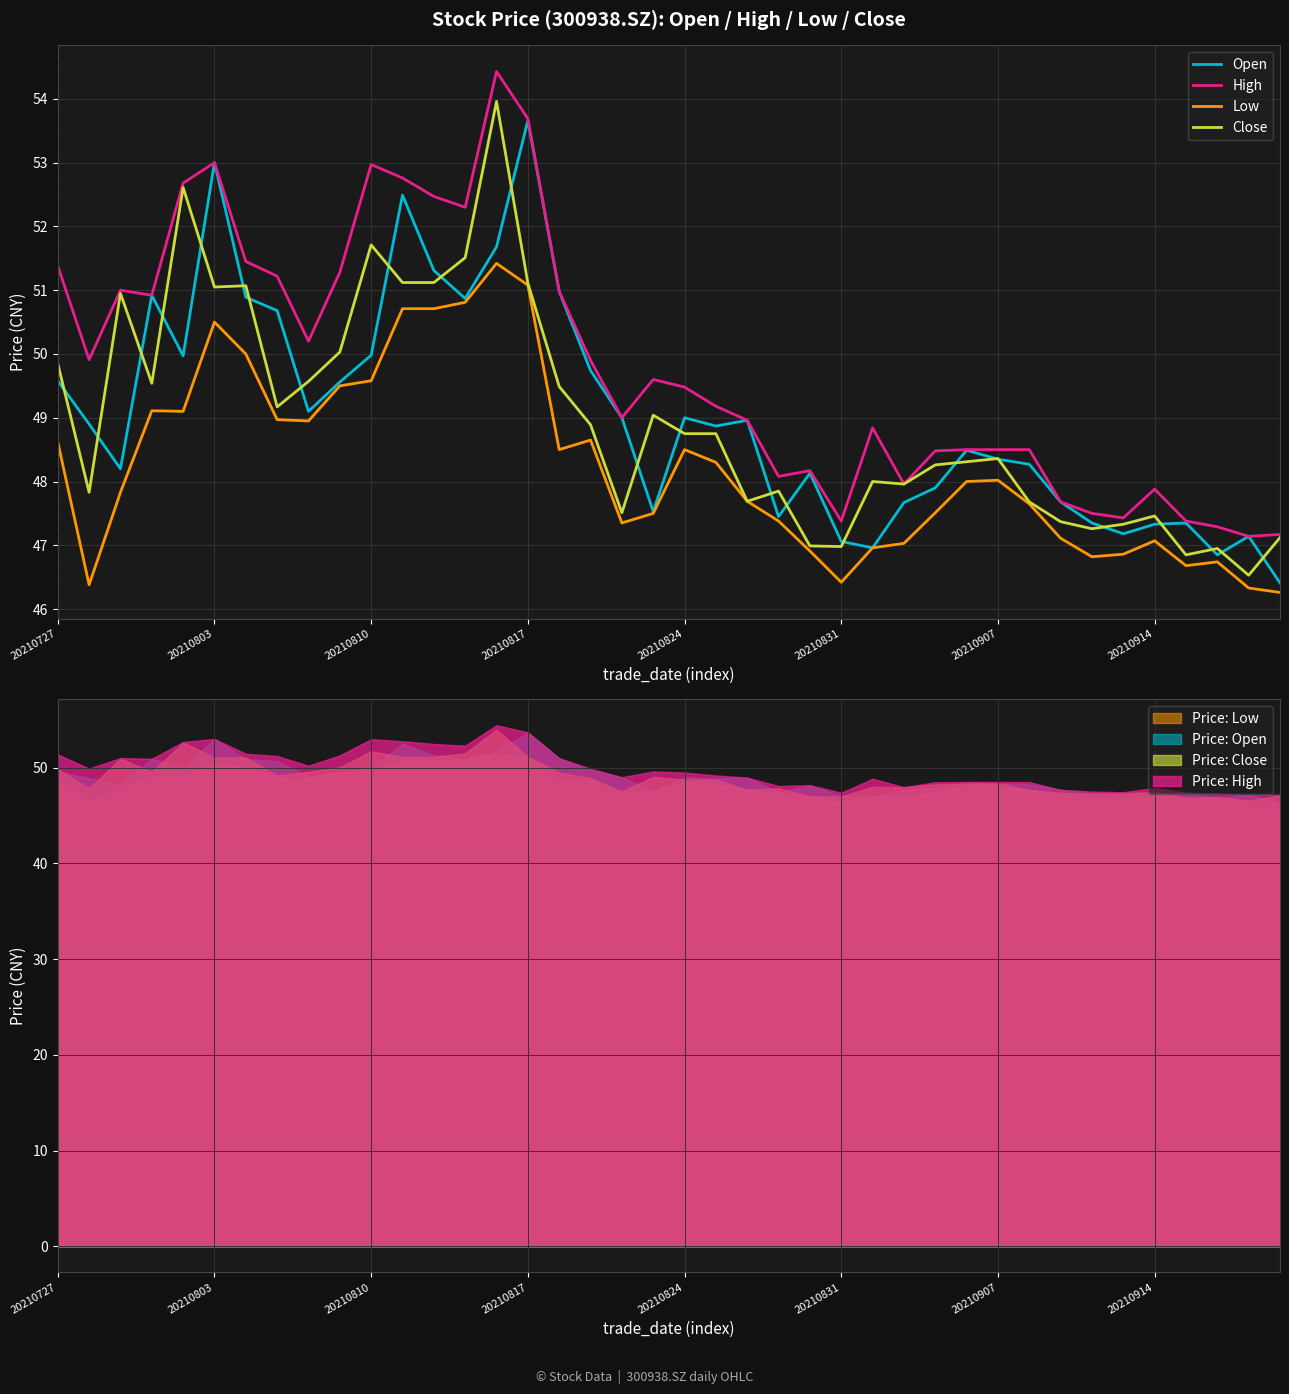

Reading left to right, what are all the values shown in this chart?

Open: 49.6	48.9	48.2	50.9	50.0	53.0	50.9	50.7	49.1	49.6	50.0	52.5	51.3	50.9	51.7	53.7	51.0	49.7	49.0	47.5	49.0	48.9	49.0	47.5	48.1	47.1	47.0	47.7	47.9	48.5	48.4	48.3	47.7	47.4	47.2	47.3	47.4	46.9	47.1	46.4
High: 51.4	49.9	51.0	50.9	52.7	53.0	51.5	51.2	50.2	51.3	53.0	52.8	52.5	52.3	54.4	53.7	51.0	49.9	49.0	49.6	49.5	49.2	49.0	48.1	48.2	47.4	48.8	48.0	48.5	48.5	48.5	48.5	47.7	47.5	47.4	47.9	47.4	47.3	47.1	47.2
Low: 48.6	46.4	47.8	49.1	49.1	50.5	50.0	49.0	49.0	49.5	49.6	50.7	50.7	50.8	51.4	51.1	48.5	48.6	47.4	47.5	48.5	48.3	47.7	47.4	46.9	46.4	47.0	47.0	47.5	48.0	48.0	47.6	47.1	46.8	46.9	47.1	46.7	46.7	46.3	46.3
Close: 49.9	47.8	51.0	49.5	52.6	51.0	51.1	49.2	49.6	50.0	51.7	51.1	51.1	51.5	54.0	51.1	49.5	48.9	47.5	49.0	48.8	48.8	47.7	47.9	47.0	47.0	48.0	48.0	48.3	48.3	48.4	47.7	47.4	47.3	47.3	47.5	46.9	47.0	46.5	47.1